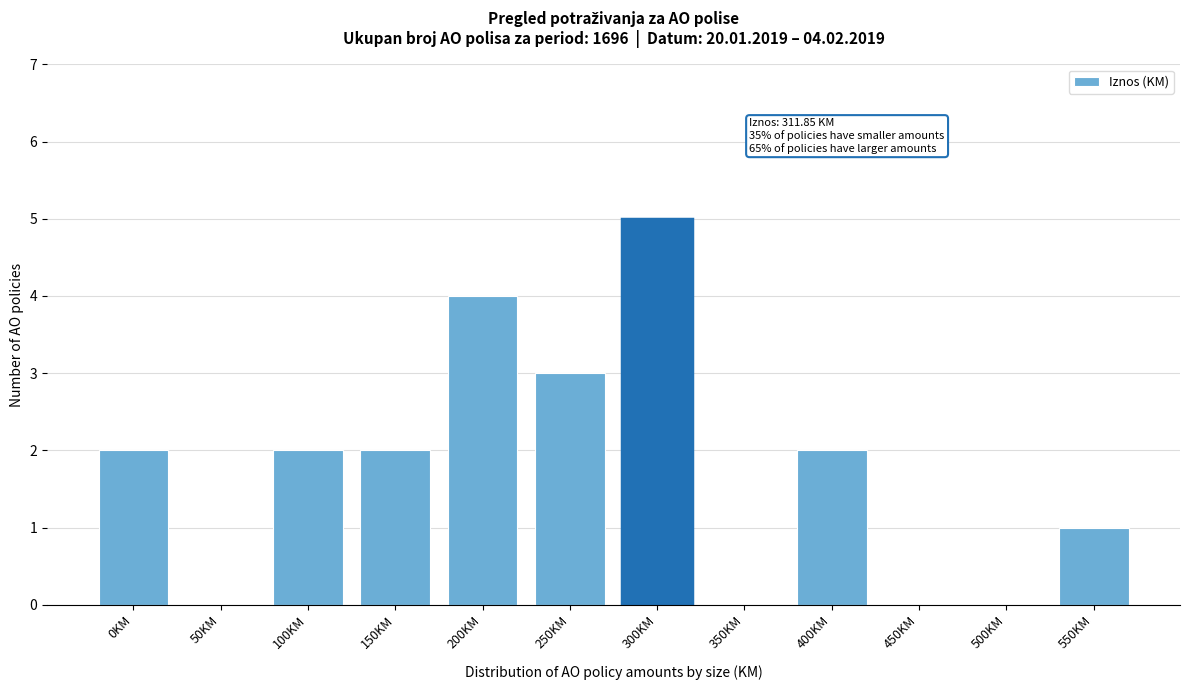

Reading left to right, list all the values displayed in this chart.

0KM=2	50KM=0	100KM=2	150KM=2	200KM=4	250KM=3	300KM=5	350KM=0	400KM=2	450KM=0	500KM=0	550KM=1